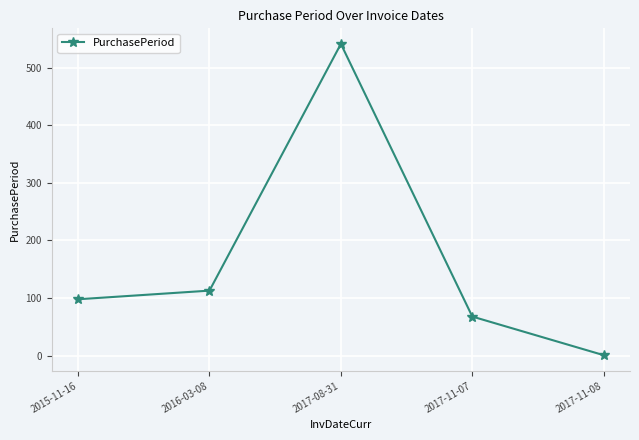

Rank the categories by value from lowest to highest.

2017-11-08, 2017-11-07, 2015-11-16, 2016-03-08, 2017-08-31